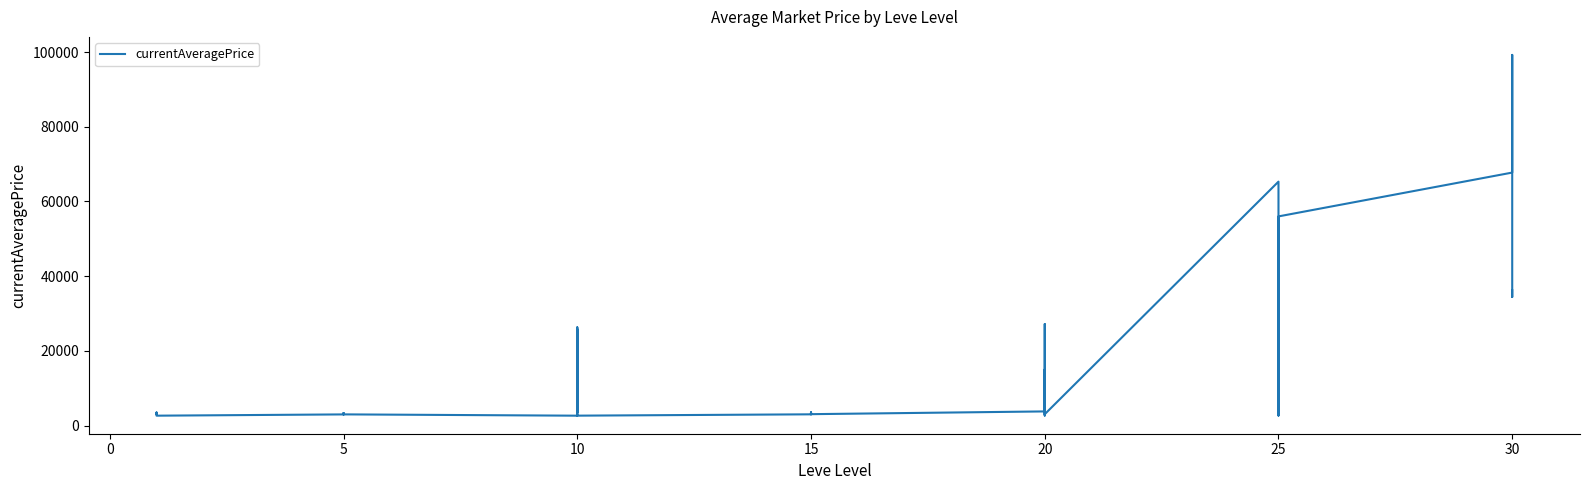

Which has a higher value, 25 or 15?

25